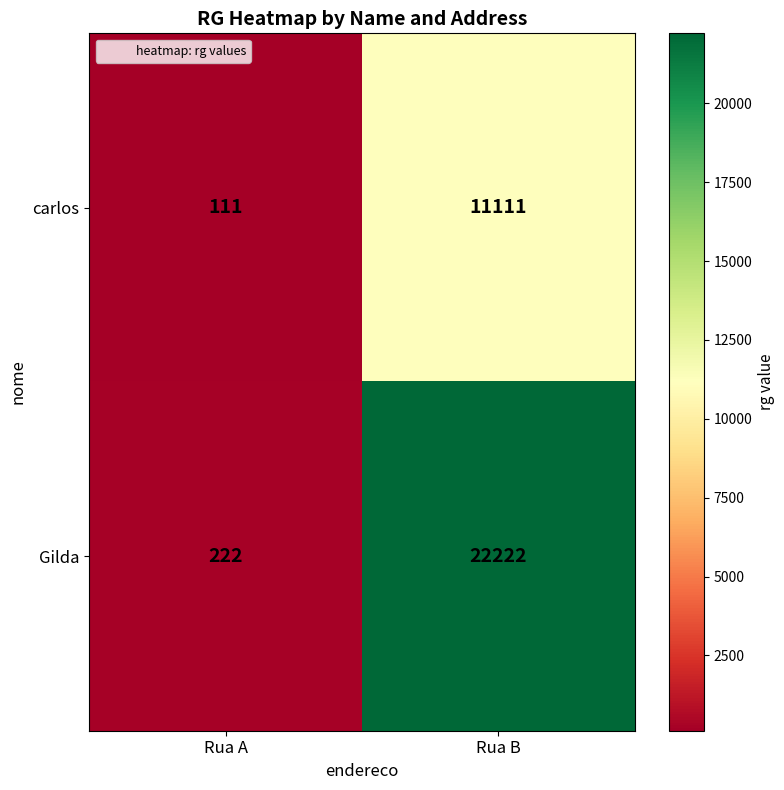

Is it true that Gilda equals 10292 at Rua B?

False